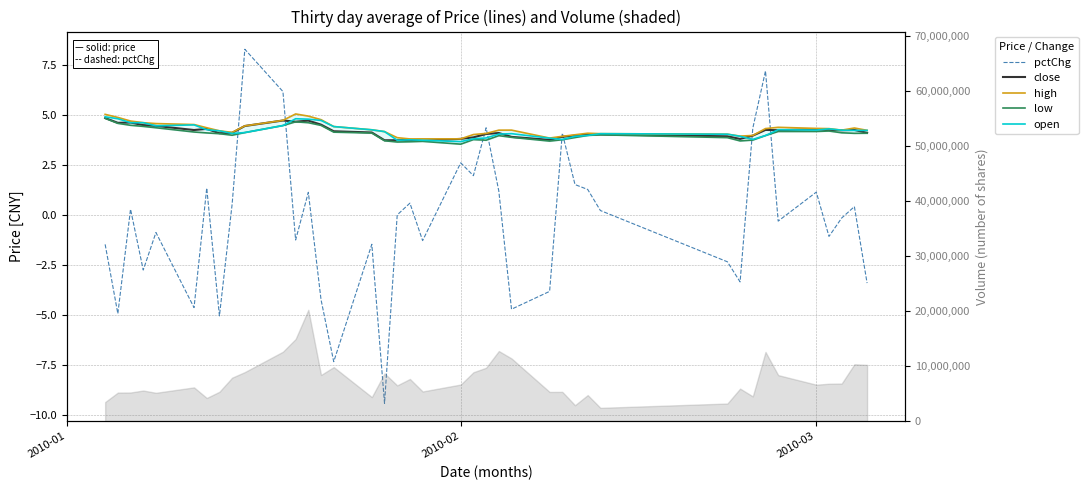

What is the difference between the second highest and second lowest values in the close series?

1.0